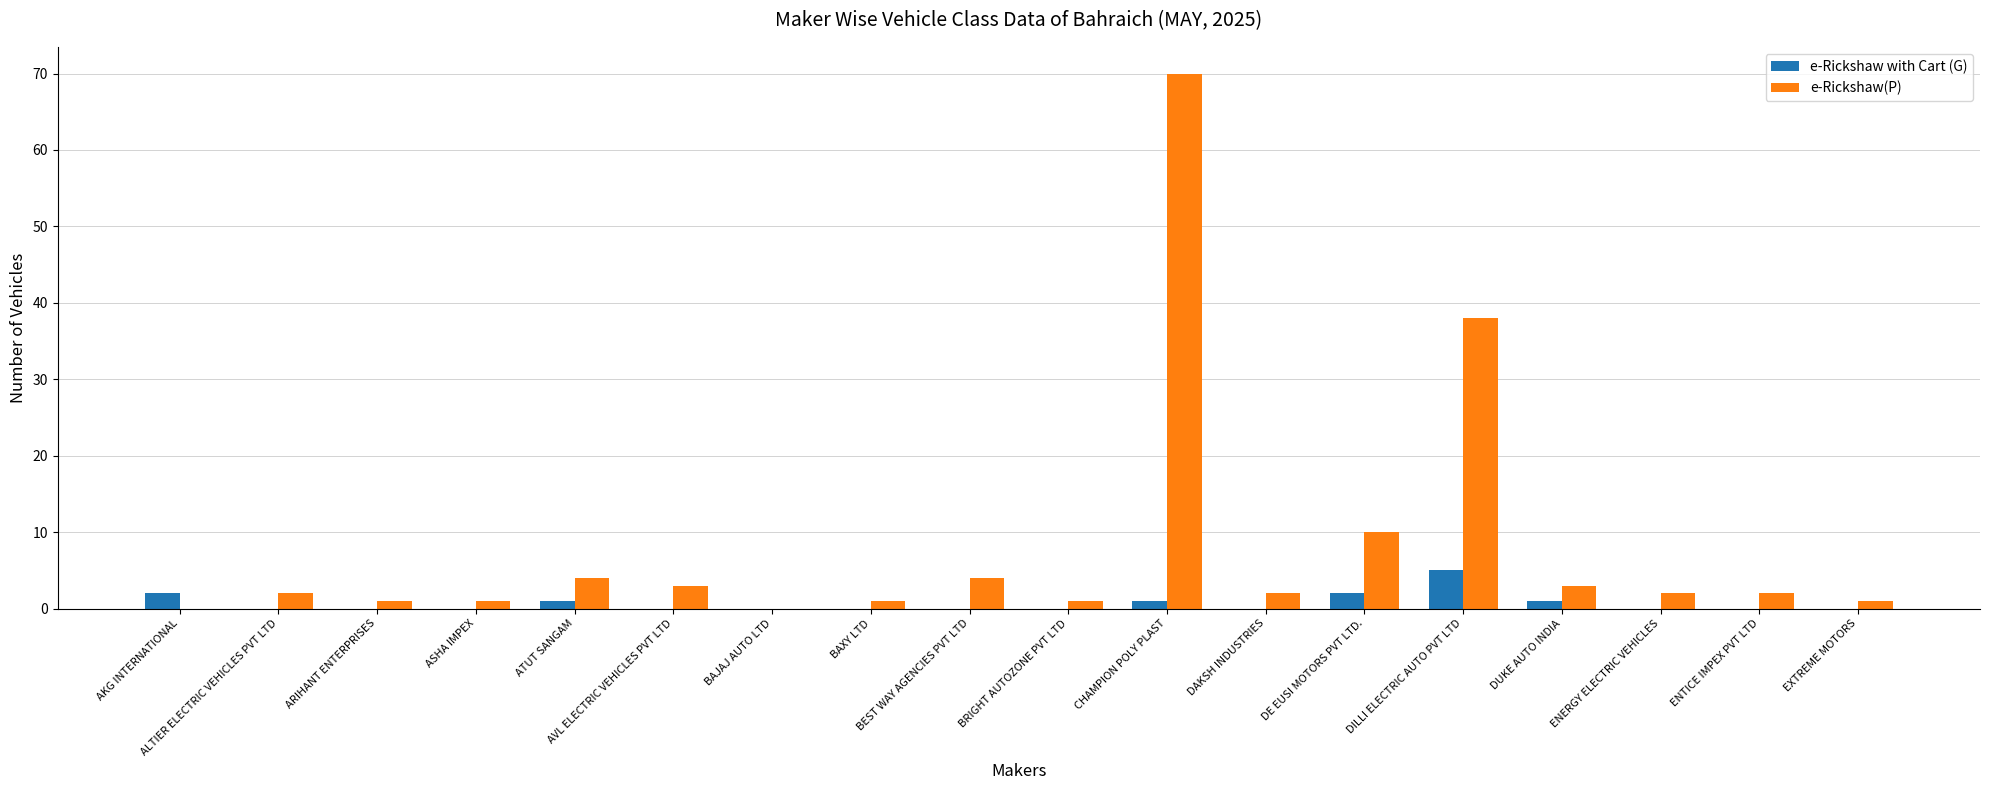

At which label is e-Rickshaw(P) closest to 35?

DILLI ELECTRIC AUTO PVT LTD